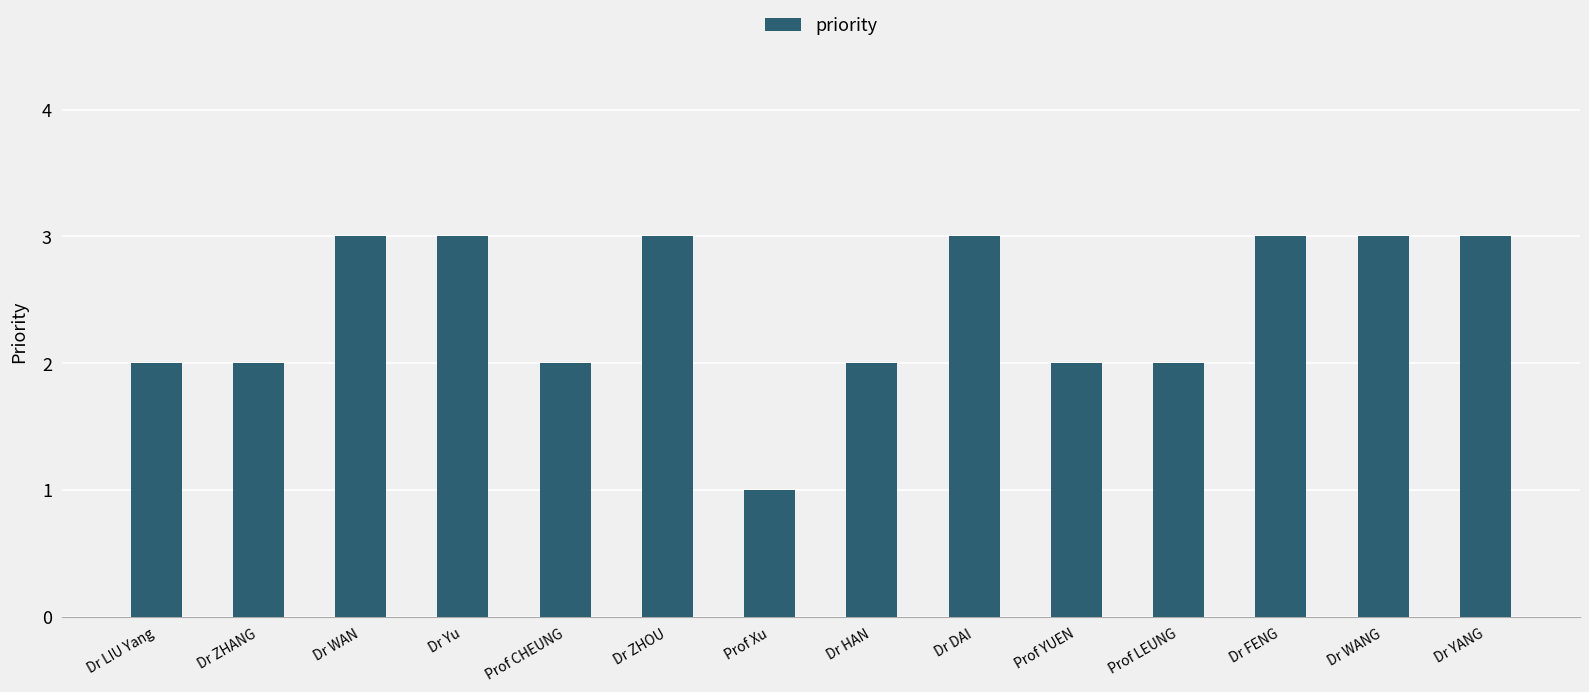

Reading left to right, transcribe all the data shown in this chart.

2	2	3	3	2	3	1	2	3	2	2	3	3	3